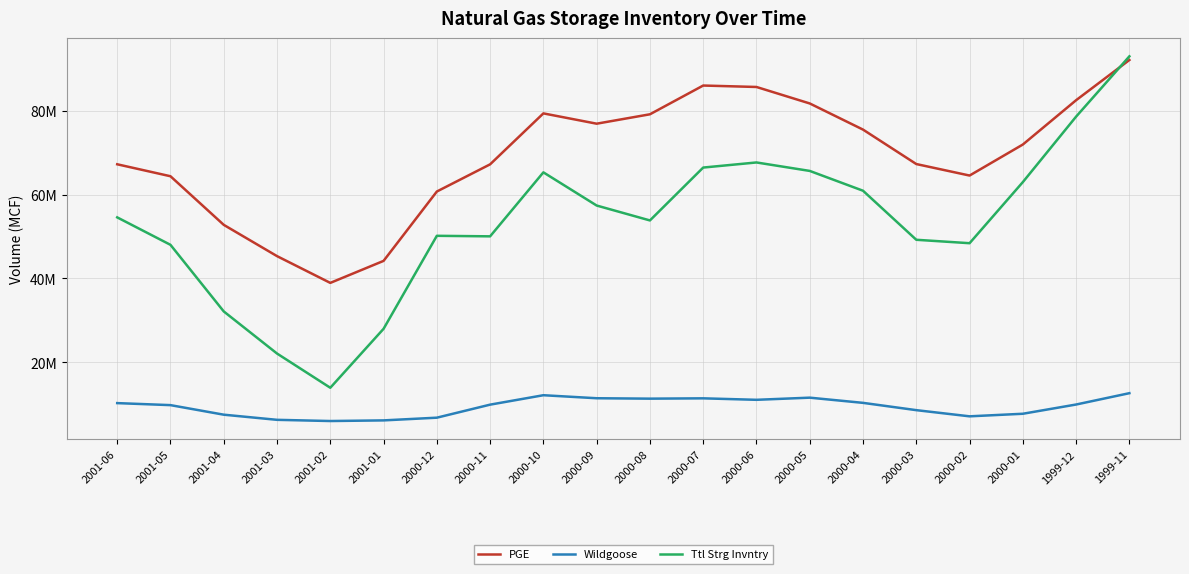

At which label does Wildgoose first exceed 9959000?

2001-06